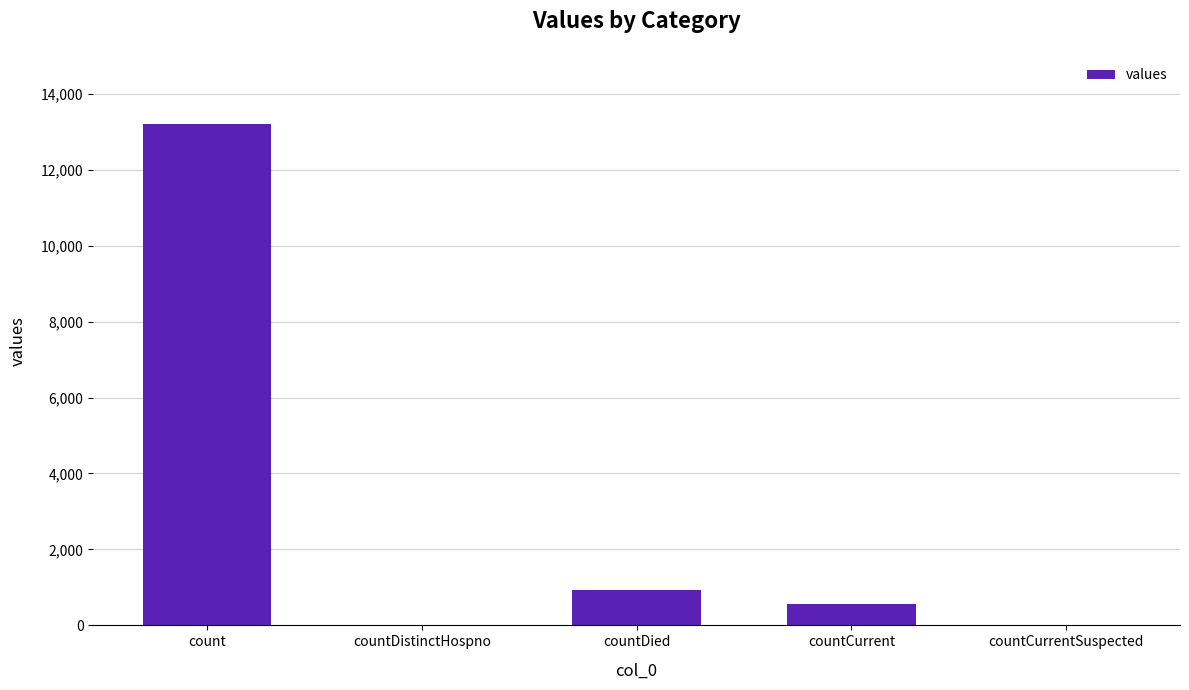

Reading left to right, what are all the values shown in this chart?

13196	0	923	574	0